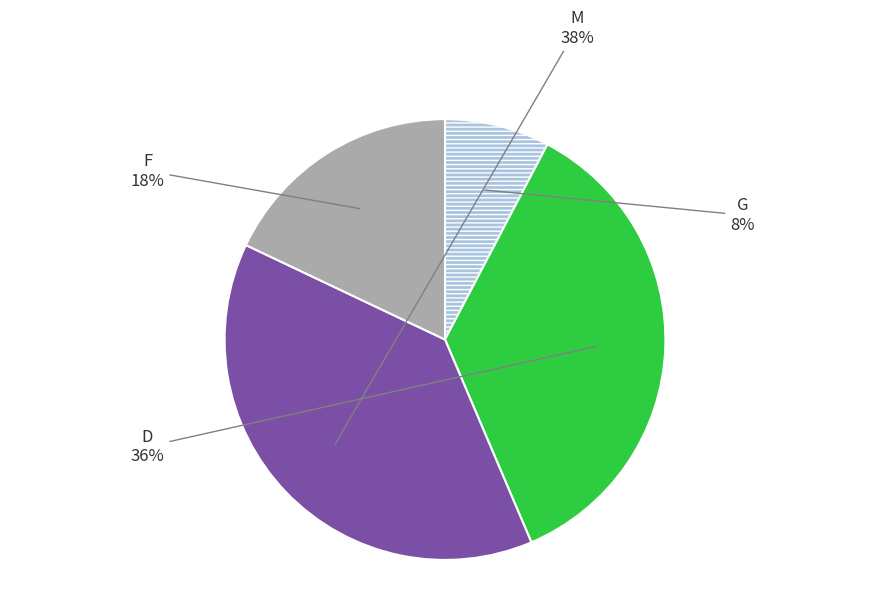

What is the smallest slice in the pie chart?

G